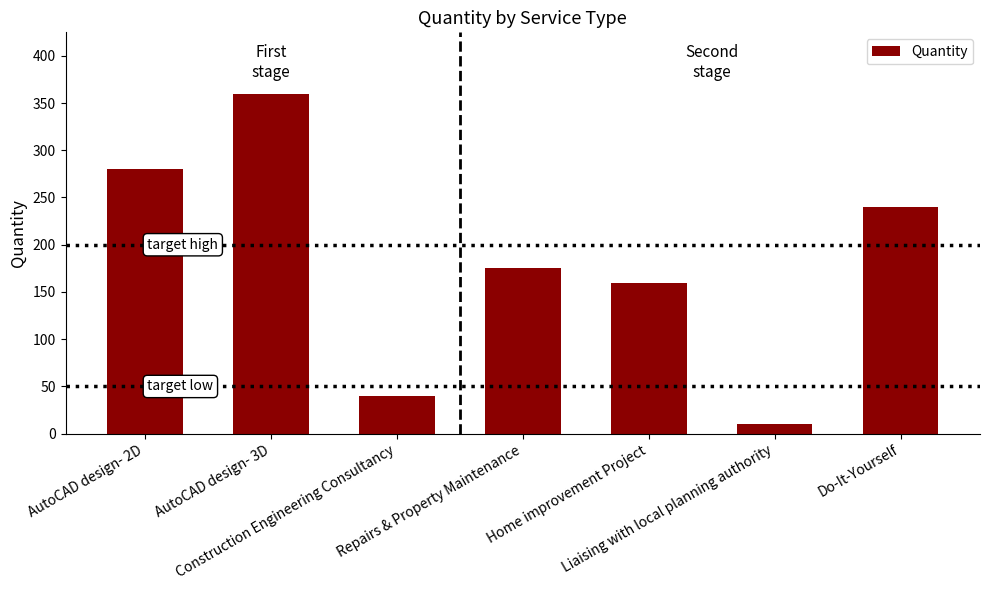

What position from the right is Liaising with local planning authority?

2